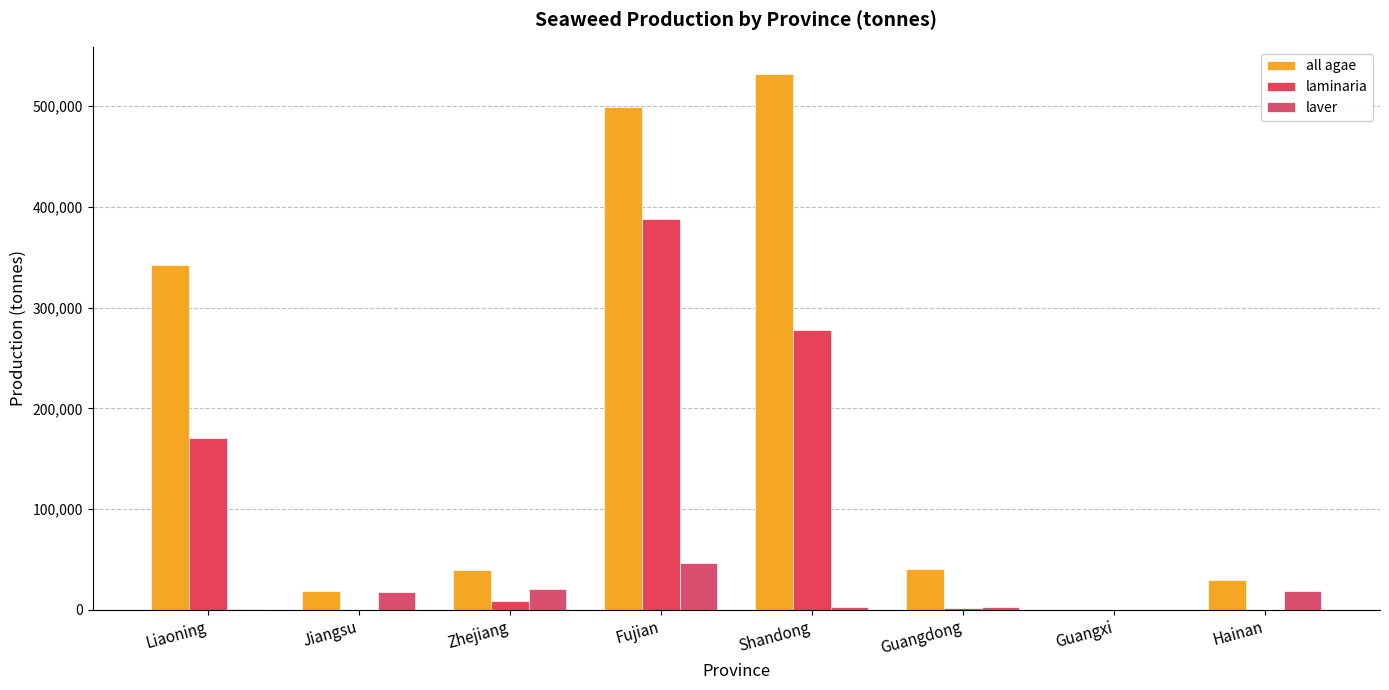

Where does the laminaria series first go above 8543?

Liaoning